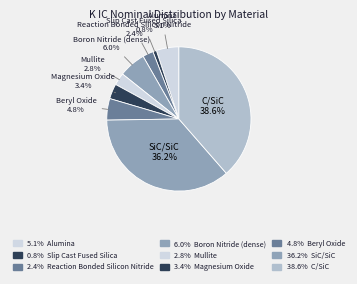

The Boron Nitride (dense) slice represents 17% of the pie. True or false?

False